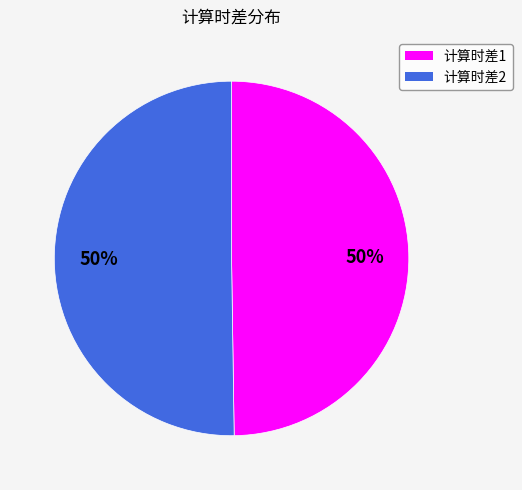

To the nearest percent, what is the average slice percentage?

50%